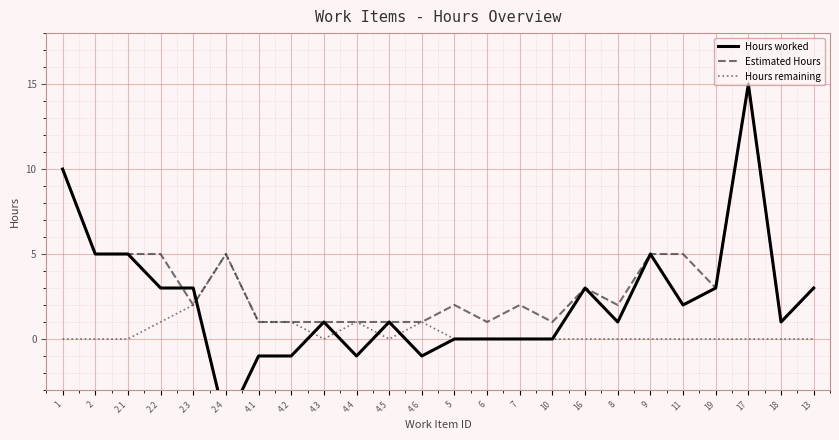

How many lines are shown in the chart?

3